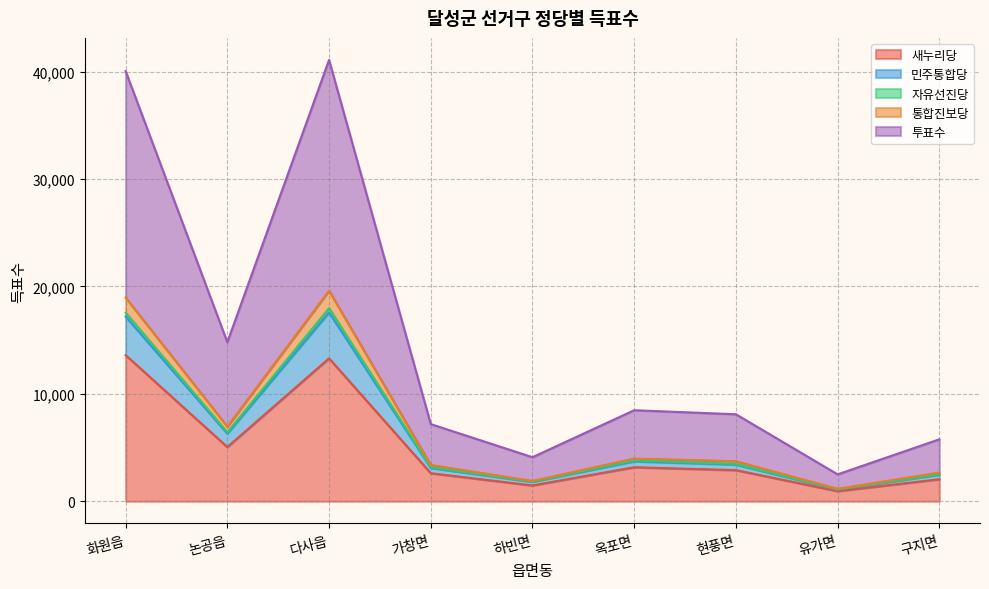

What is the minimum value for 새누리당?

942